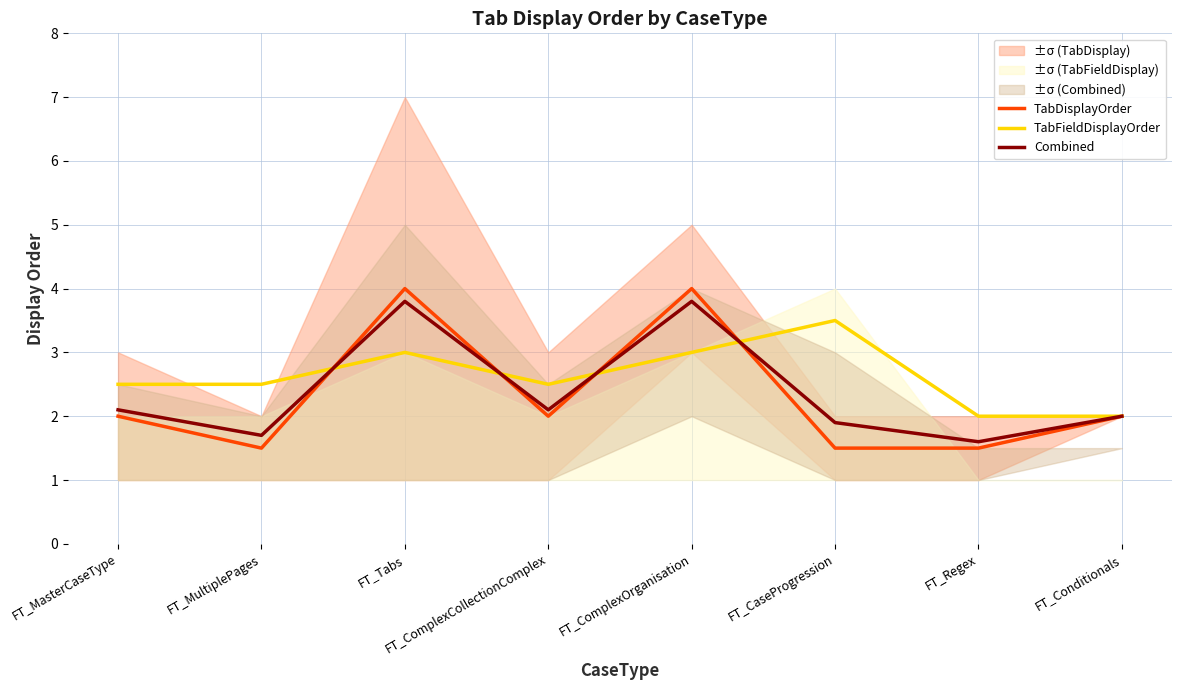

What is the greatest value displayed?

4.0